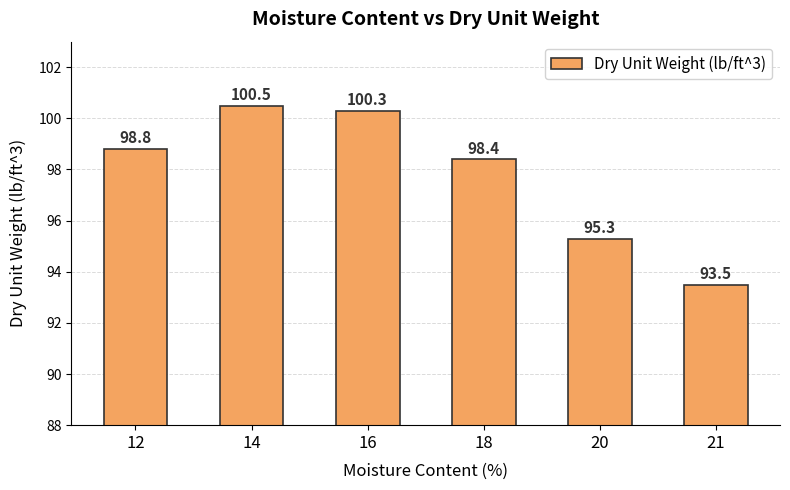

Rank the categories by value from lowest to highest.

21, 20, 18, 12, 16, 14